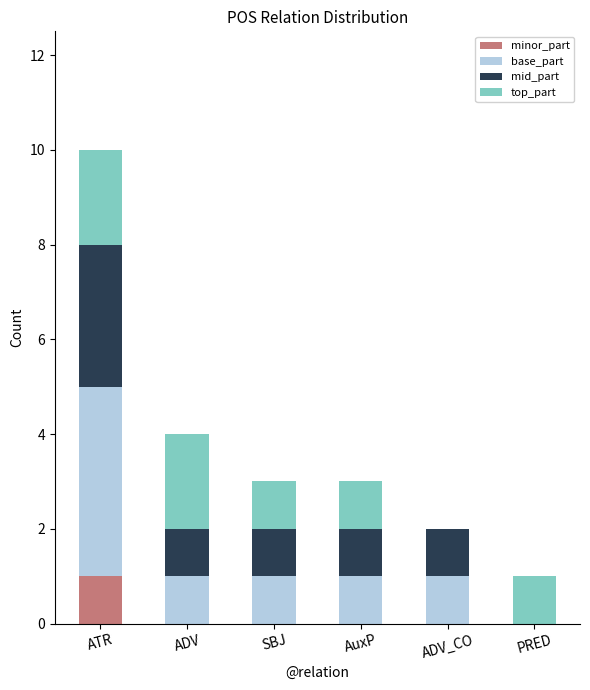

True or false: minor_part has a value of 0 at PRED.

True